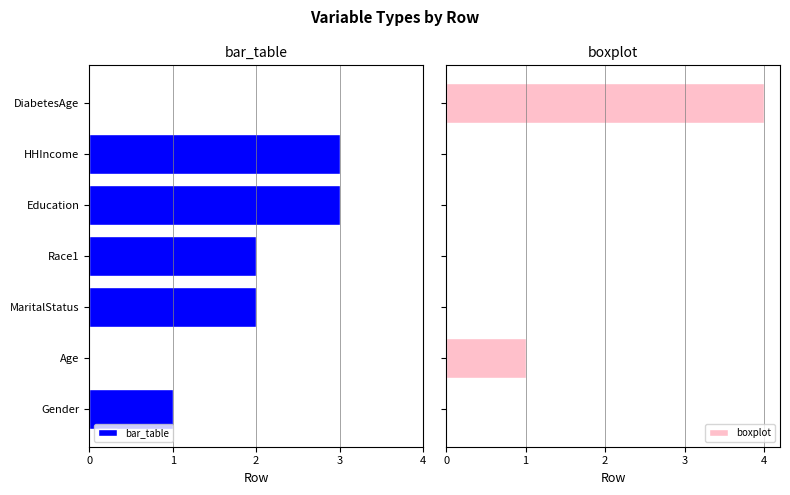

Which series has the widest spread of values?

boxplot